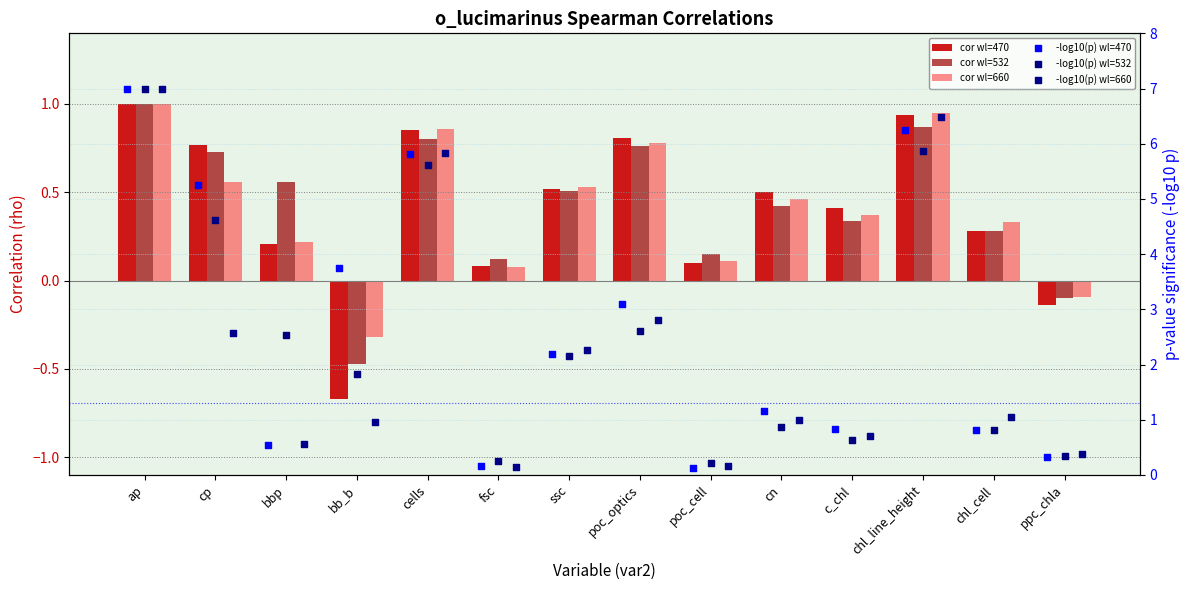

Which series reaches the minimum Y coordinate?

cor wl=470